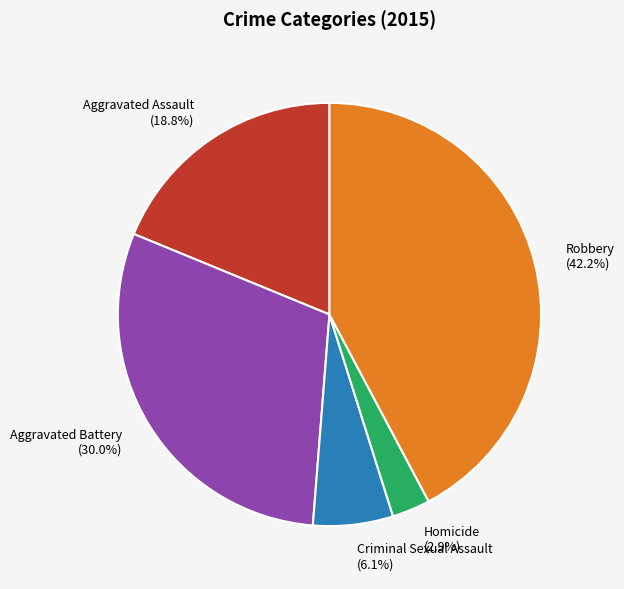

Between Aggravated Battery and Aggravated Assault, which is larger?

Aggravated Battery